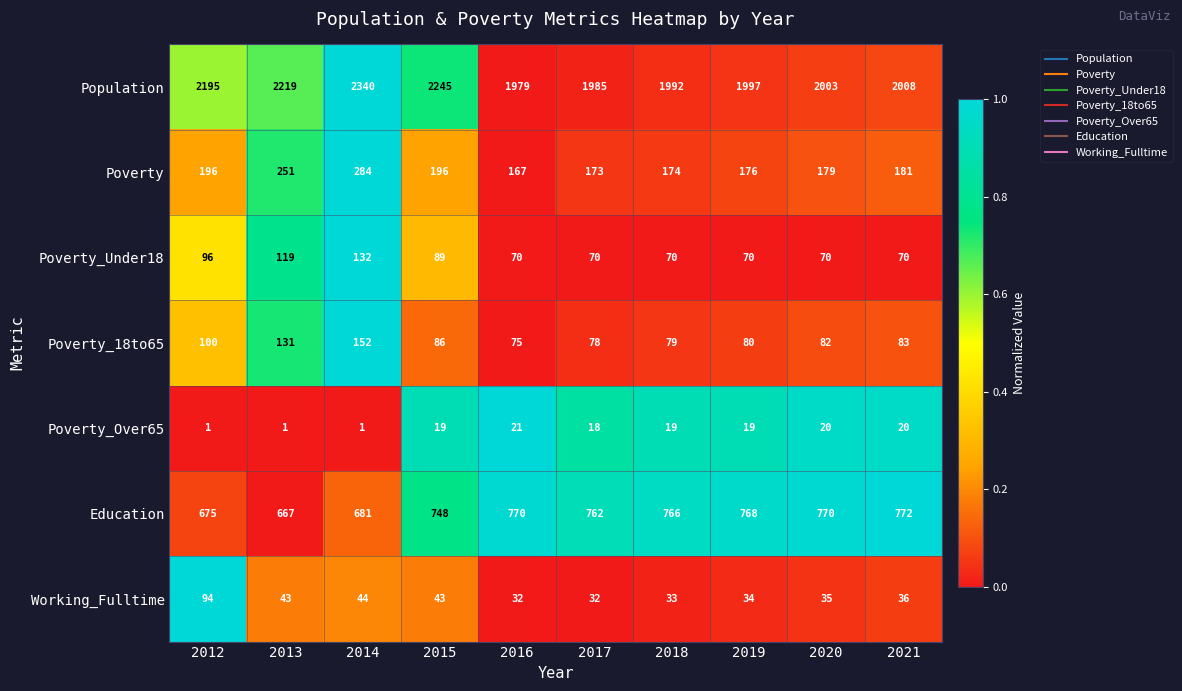

At which label does Education reach its minimum?

2013